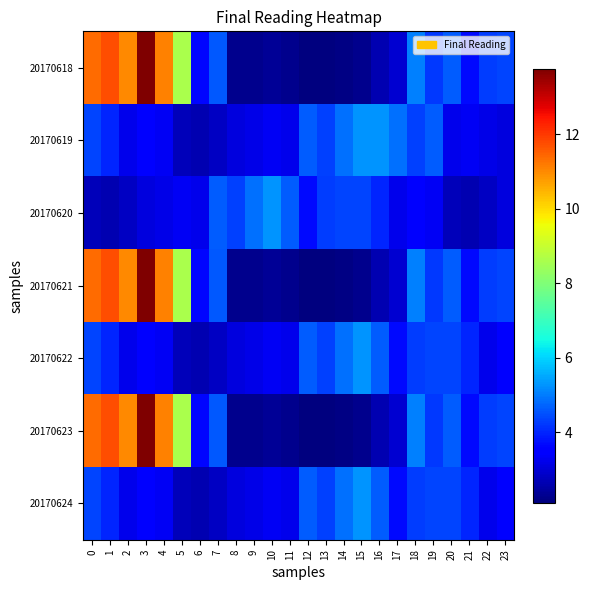

How many series are shown in this chart?

7